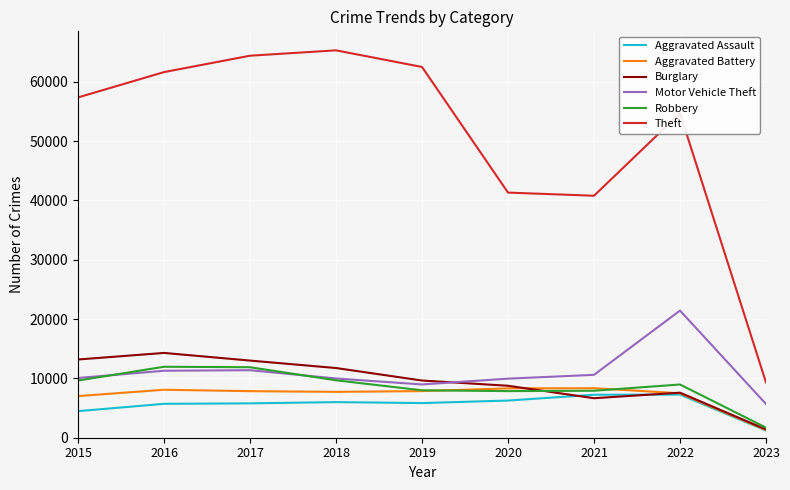

True or false: Motor Vehicle Theft has more than 1 interior local peaks.

True